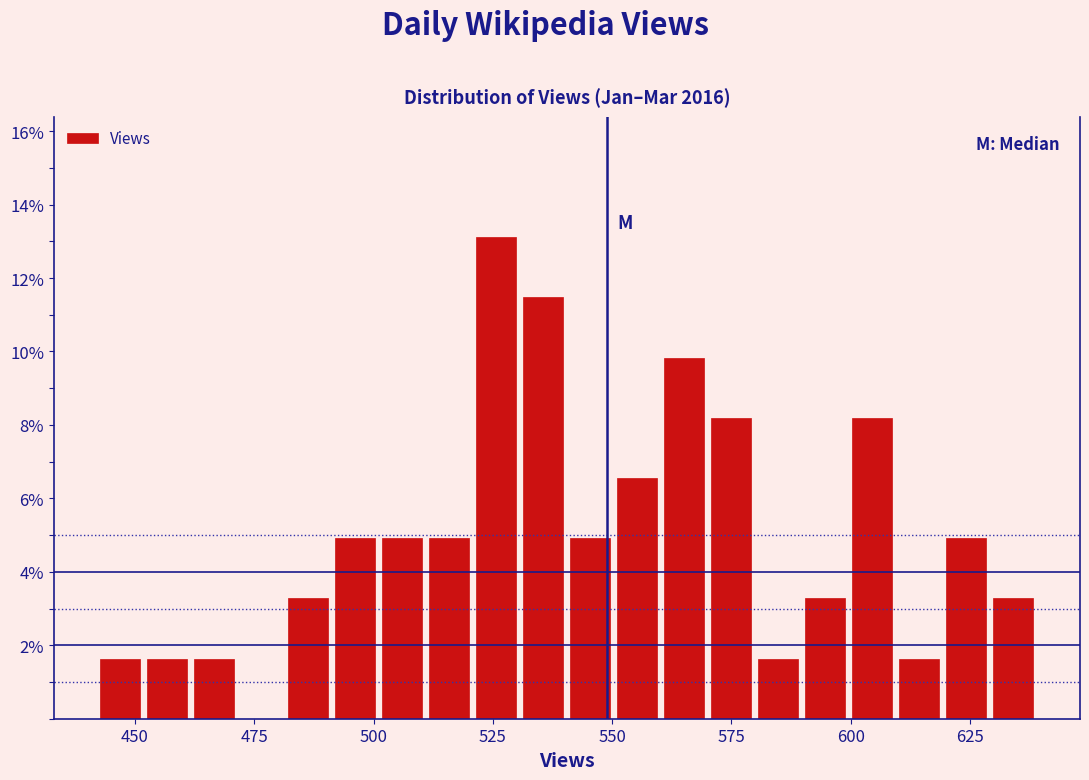

Around what value on the x-axis is the tallest bar? Give the approximate position of its centre, as read against the axis.

525